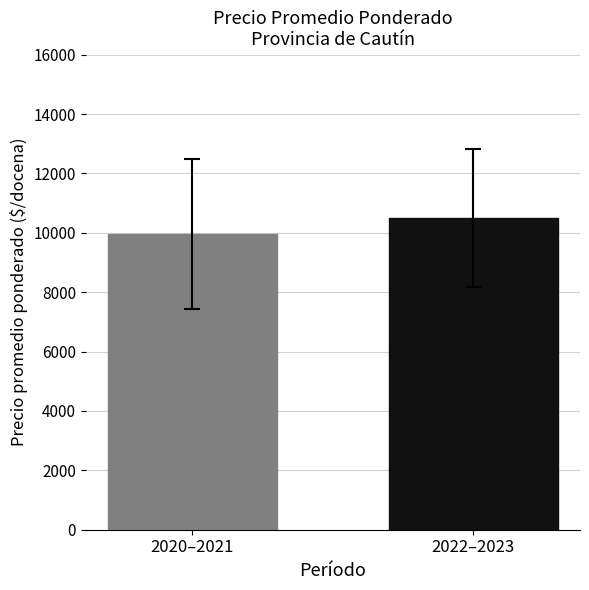

What is the smallest value displayed?

9971.5